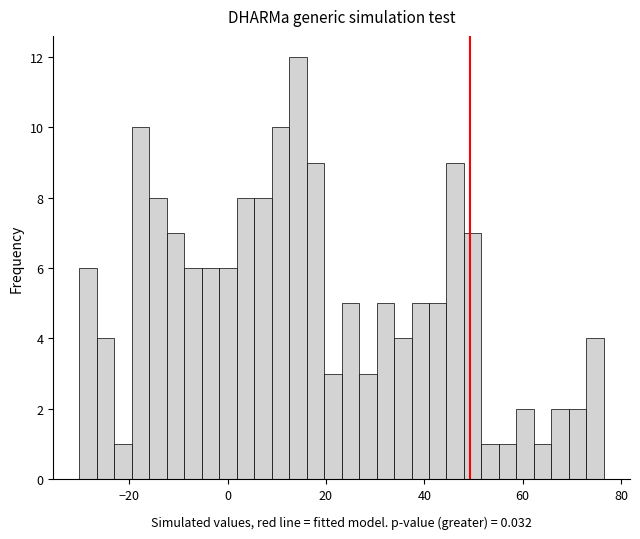

Around what value on the x-axis is the tallest bar? Give the approximate position of its centre, as read against the axis.

14